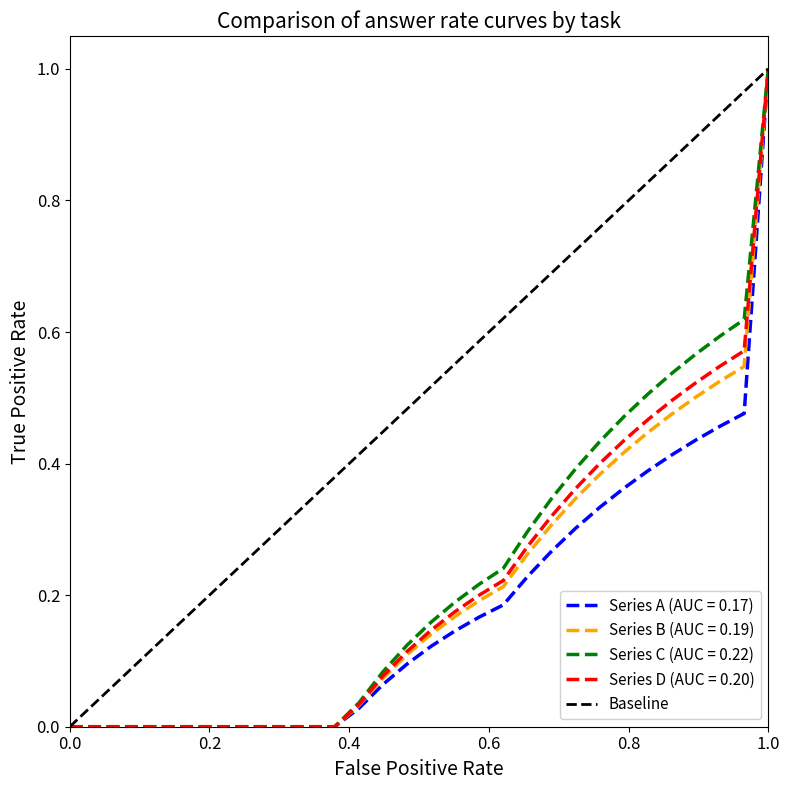

Which category has the highest value in the Baseline series?

1.0